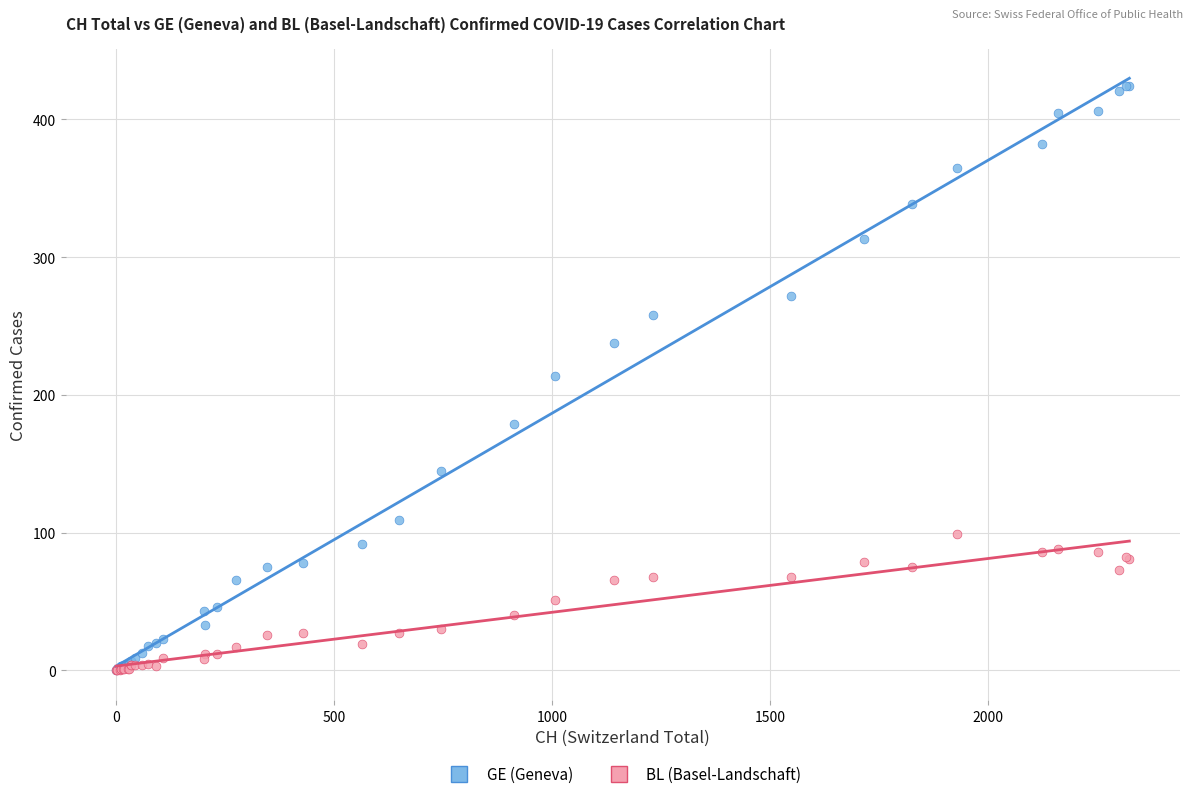

What are all the series names shown in the legend?

GE (Geneva), BL (Basel-Landschaft)